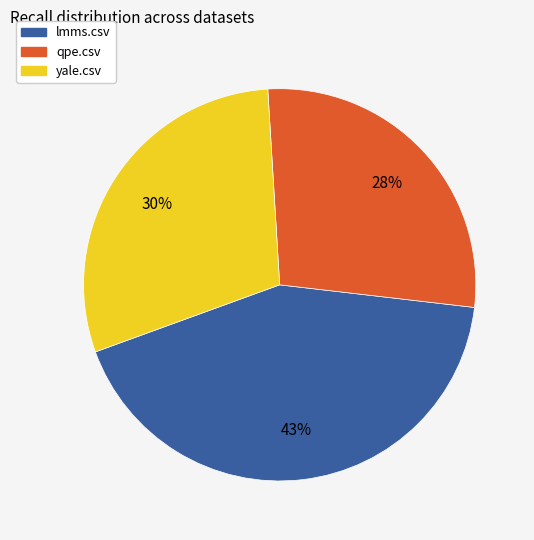

To the nearest percent, what percentage of the pie is lmms.csv?

43%